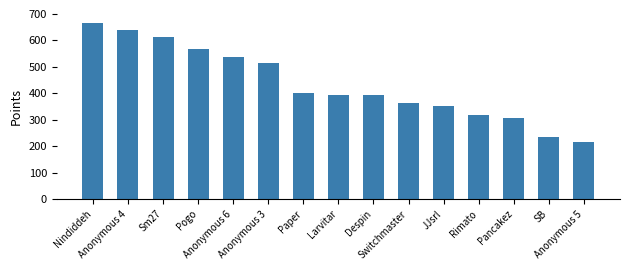

What is the average value?

434